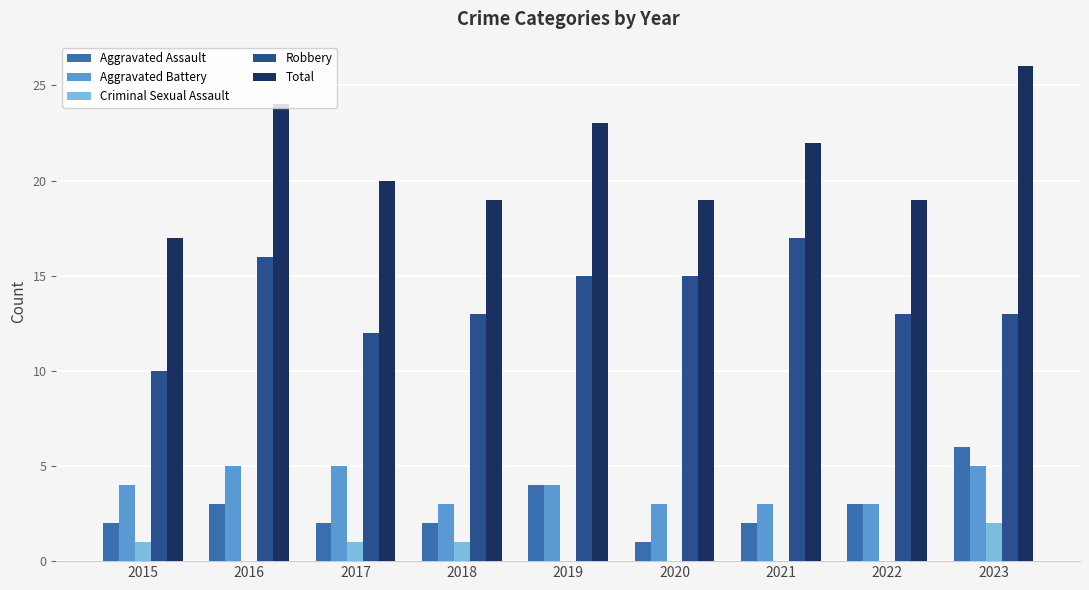

The value of Aggravated Assault at 2020 is 2. True or false?

False